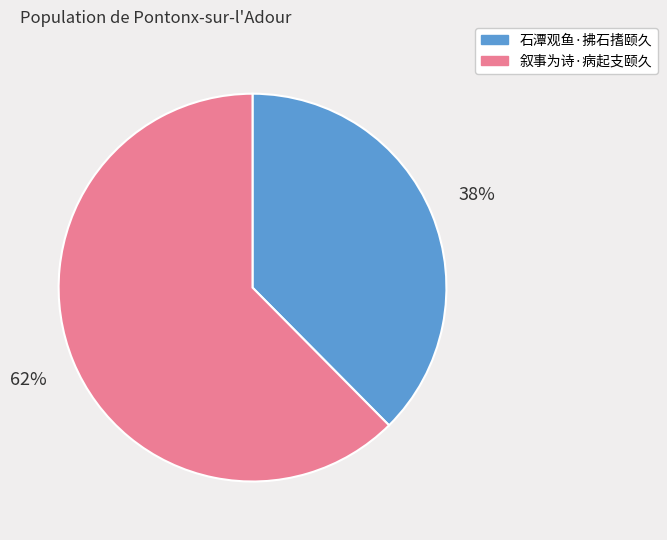

What is the largest slice in the pie chart?

叙事为诗·病起支颐久